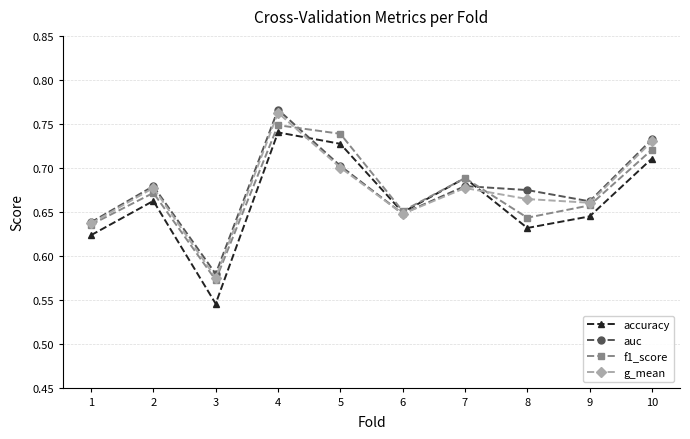

How many interior local peaks does the auc series have?

3